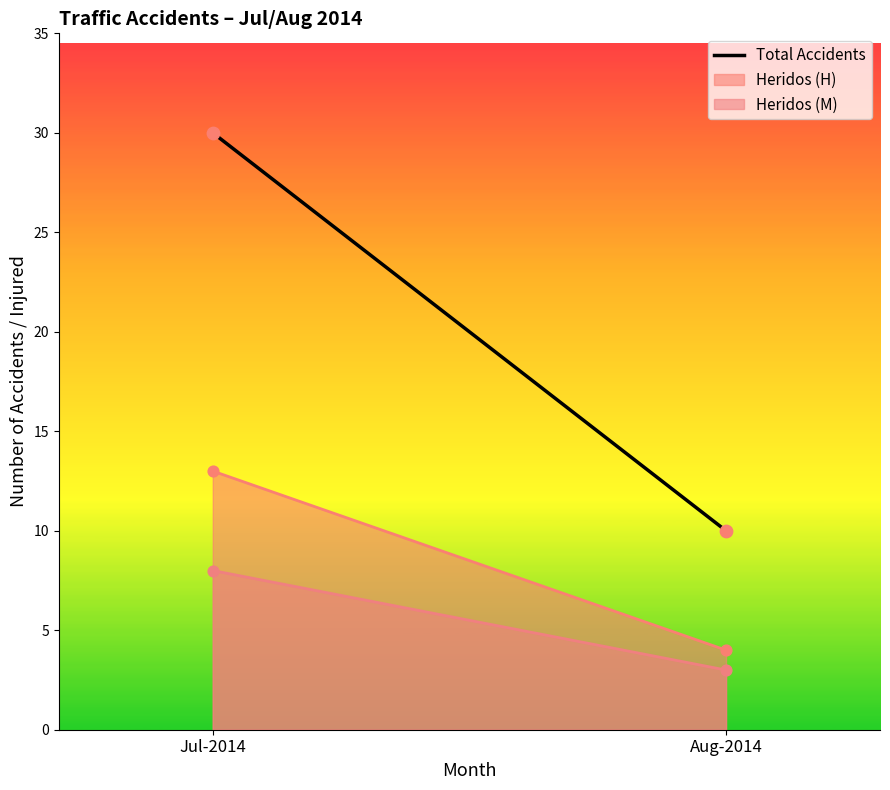

What is the change in value from Jul-2014 to Aug-2014?

-20